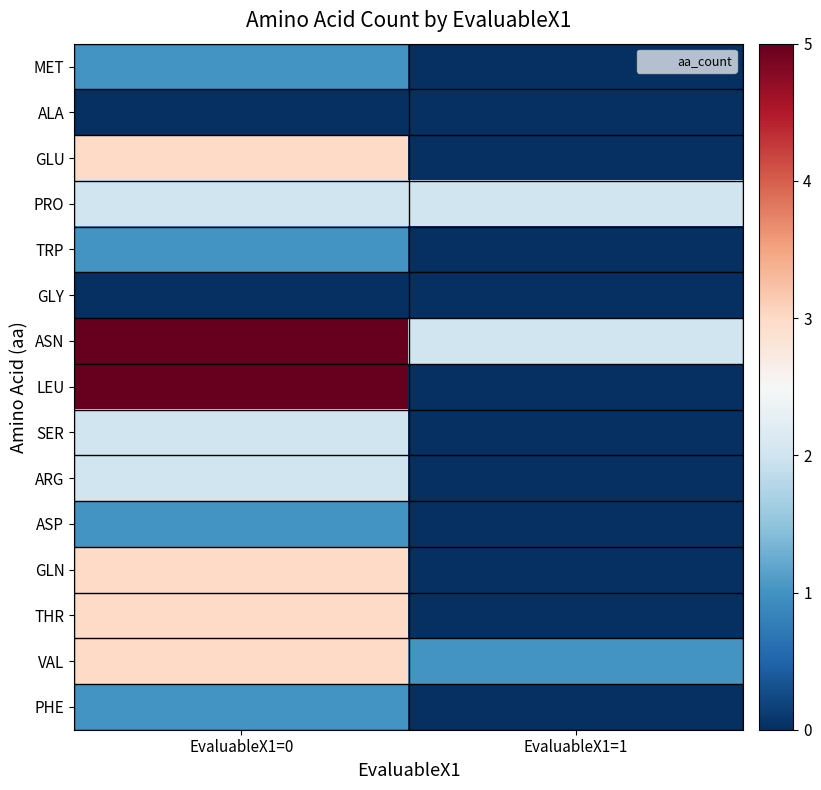

At how many categories does at least one series exceed 3?

1